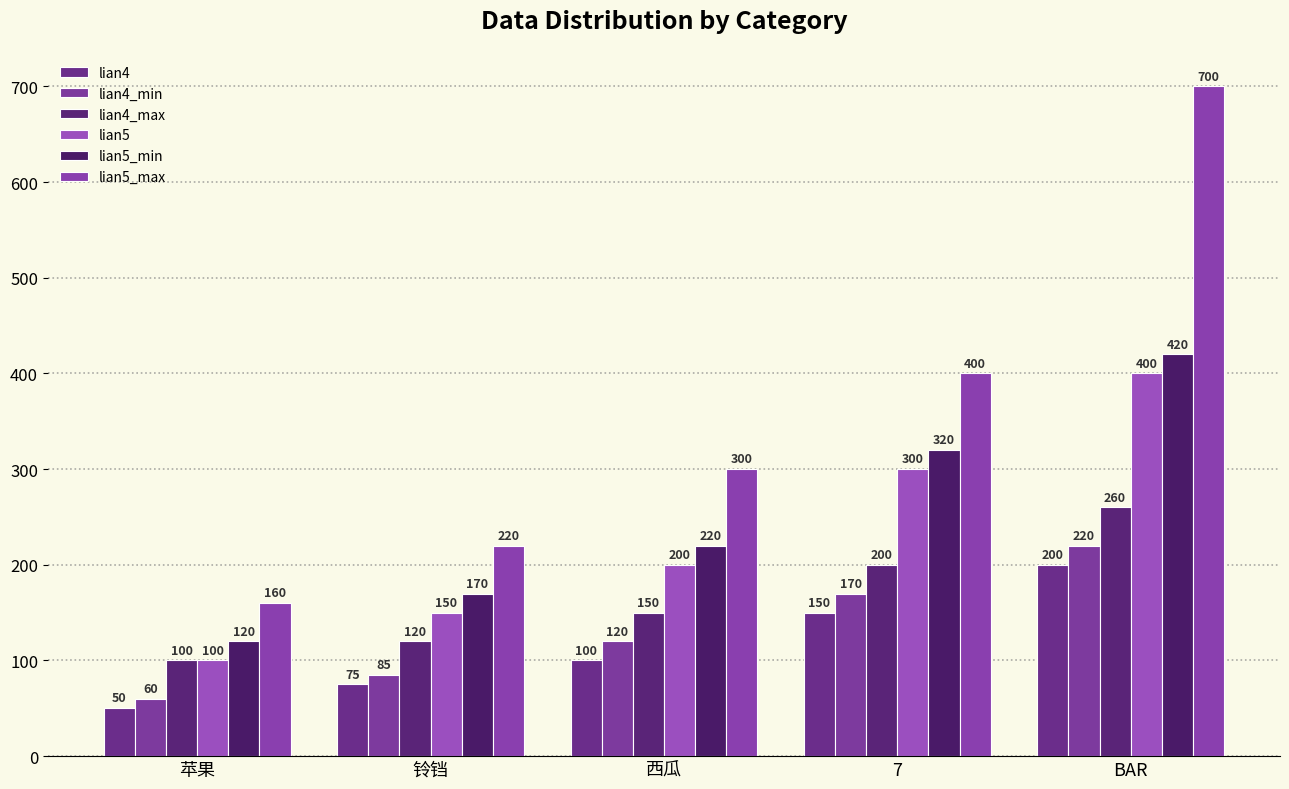

Where is lian4 nearest to the value 125?

西瓜